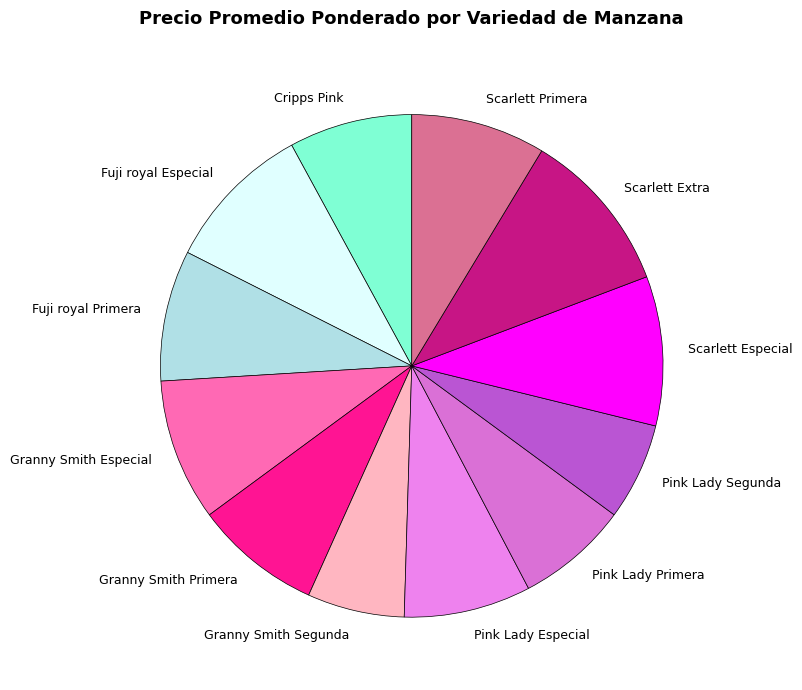

Which slice is the largest?

Scarlett Extra